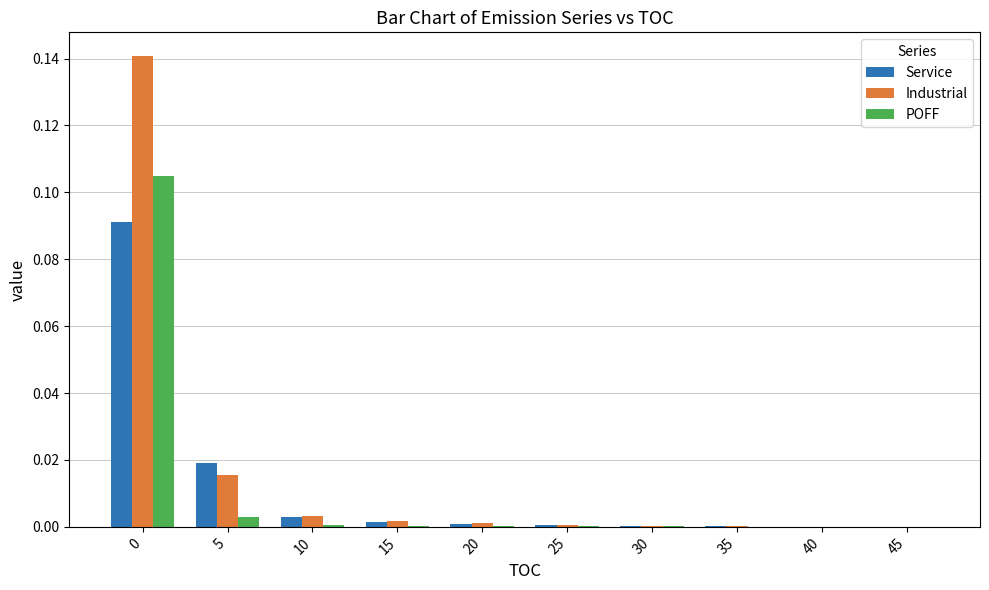

Between 5 and 30, which series saw the biggest shift?

Service